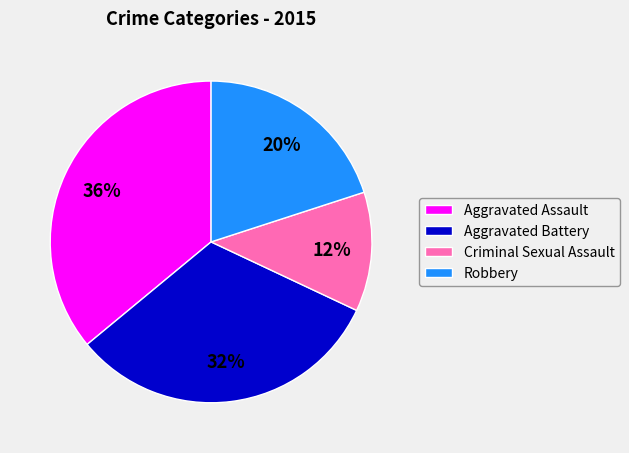

Which has a higher value, Aggravated Battery or Robbery?

Aggravated Battery